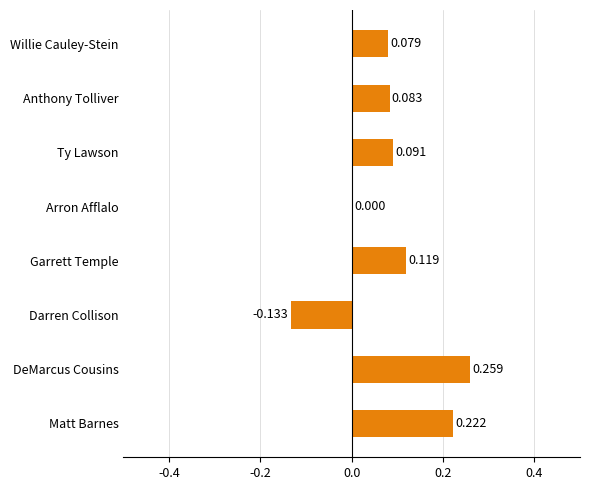

Are the bars grouped side by side (vs. stacked)?

No